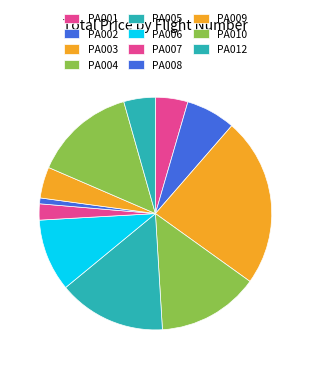

True or false: PA007 accounts for 2% of the total.

True